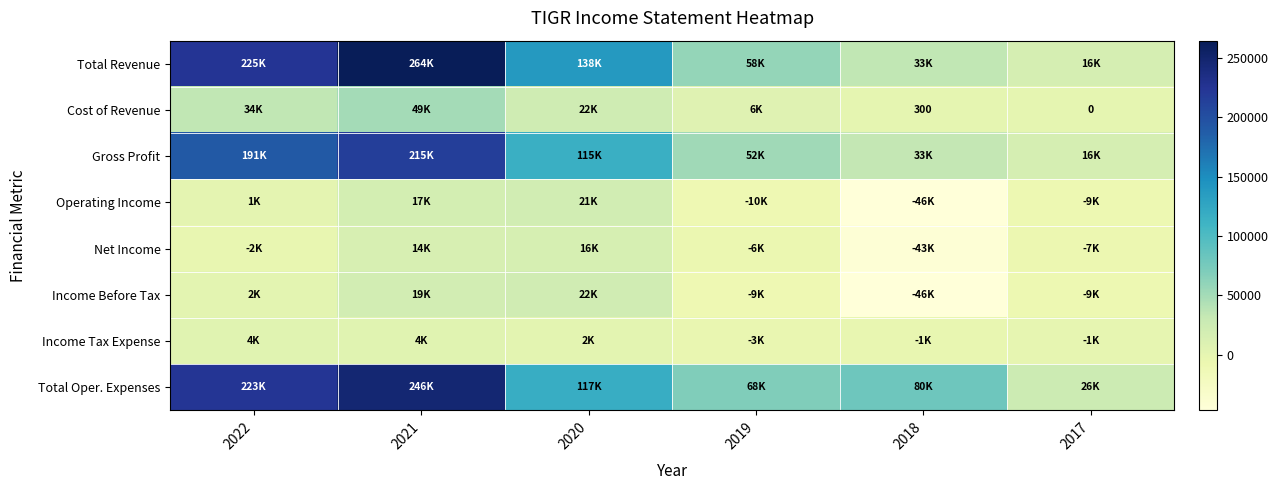

Rank the series by their maximum value, from lowest to highest.

Income Tax Expense, Net Income, Operating Income, Income Before Tax, Cost of Revenue, Gross Profit, Total Oper. Expenses, Total Revenue